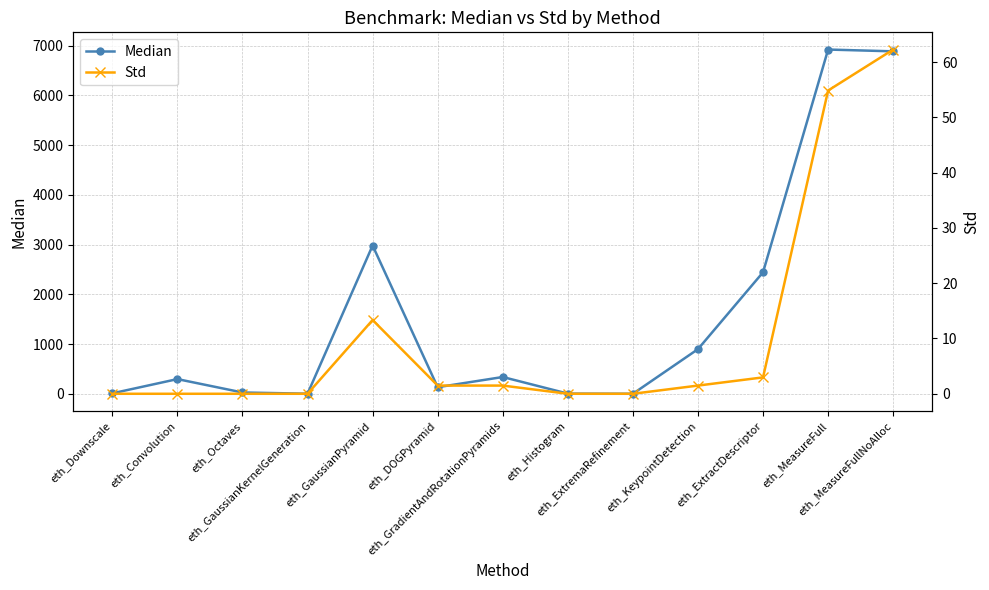

How many data points does each series have?

13